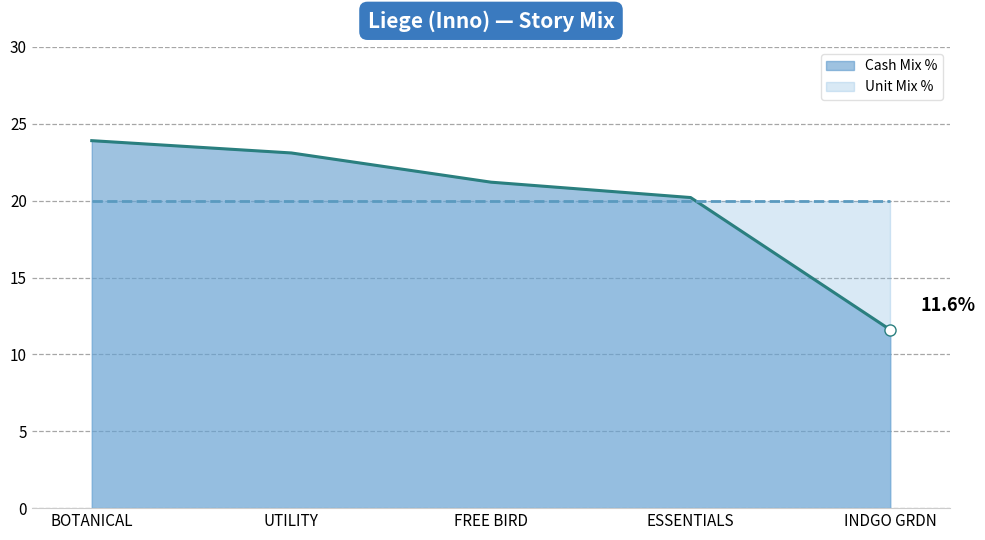

Is it true that the value at BOTANICAL is 35.1?

False